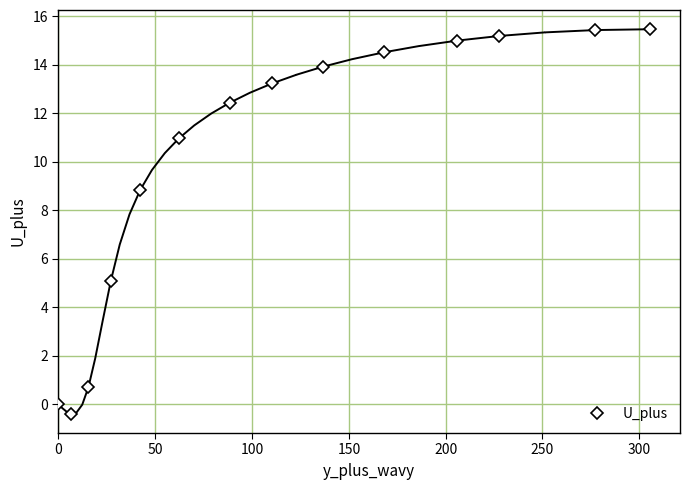

What is the highest value of the U_plus series?

15.5